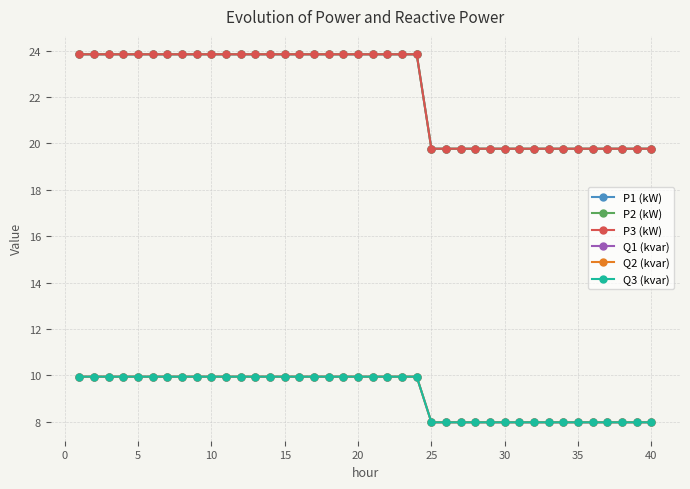

What are all the series names shown in the legend?

P1 (kW), P2 (kW), P3 (kW), Q1 (kvar), Q2 (kvar), Q3 (kvar)